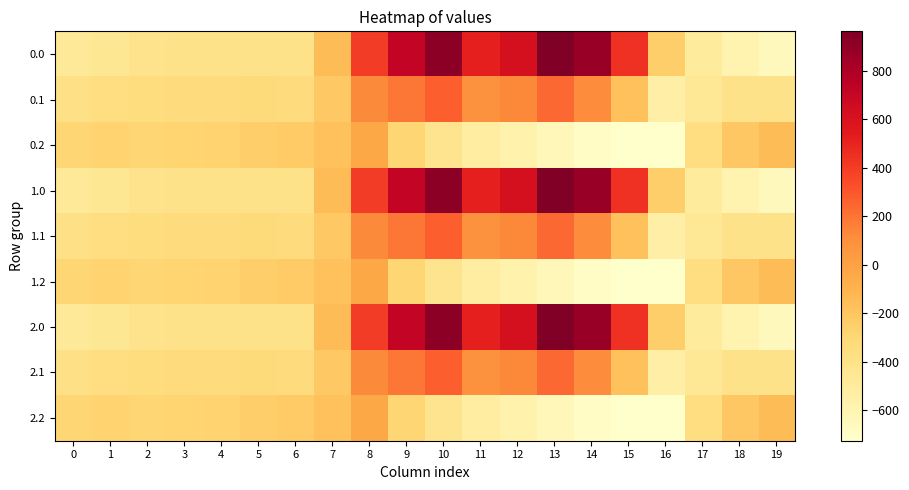

Rank the categories by 0.0 value from lowest to highest.

19, 18, 17, 0, 1, 2, 6, 4, 3, 5, 16, 7, 8, 15, 11, 12, 9, 14, 10, 13